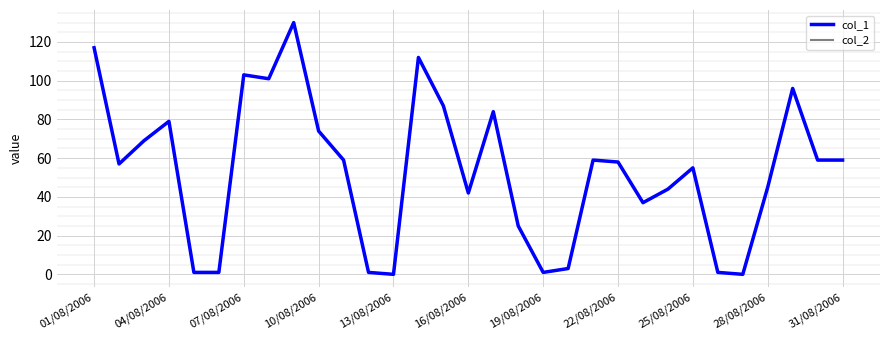

How many interior local valleys does the col_2 series have?

7